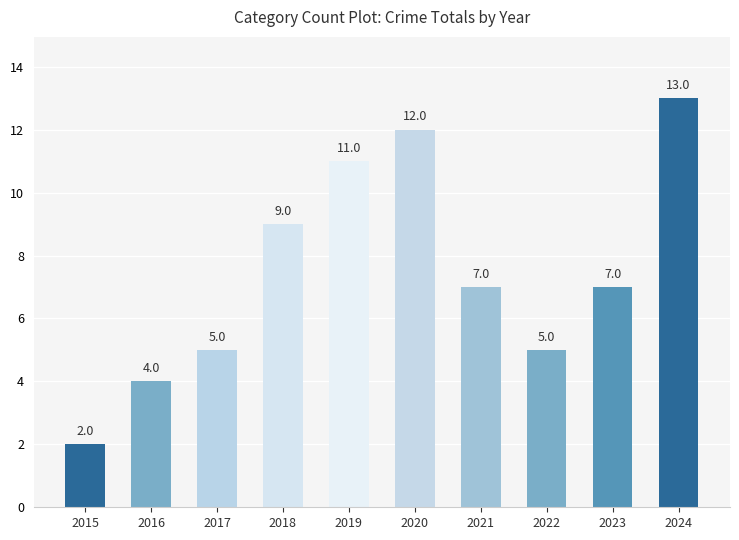

Where does the data first go above 7?

2018